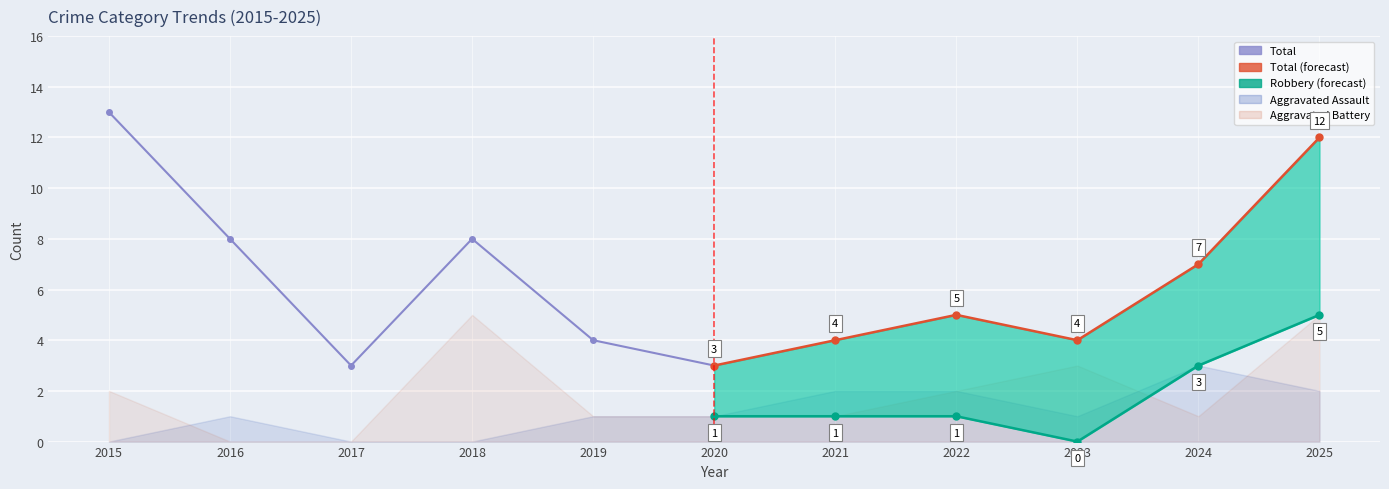

The Total (forecast) series shows 1 at 2021. True or false?

False